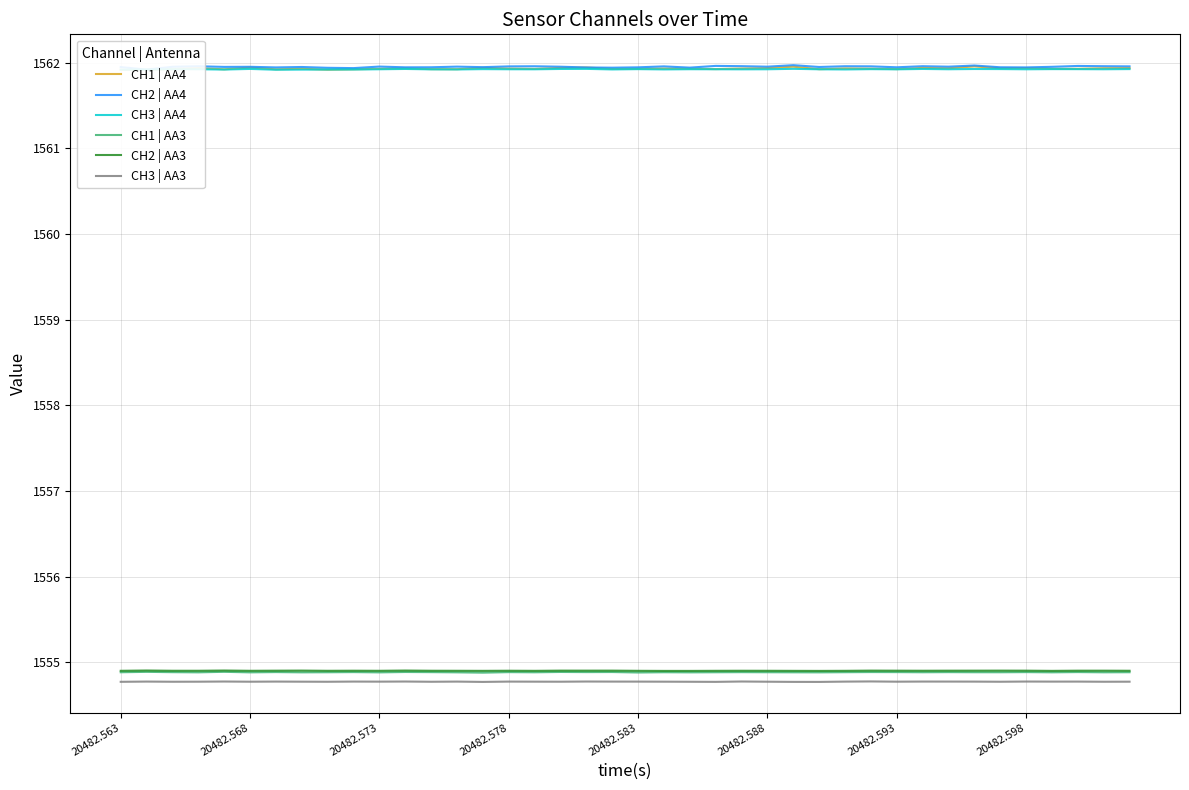

True or false: CH1 | AA3 and CH3 | AA3 cross at least once.

False